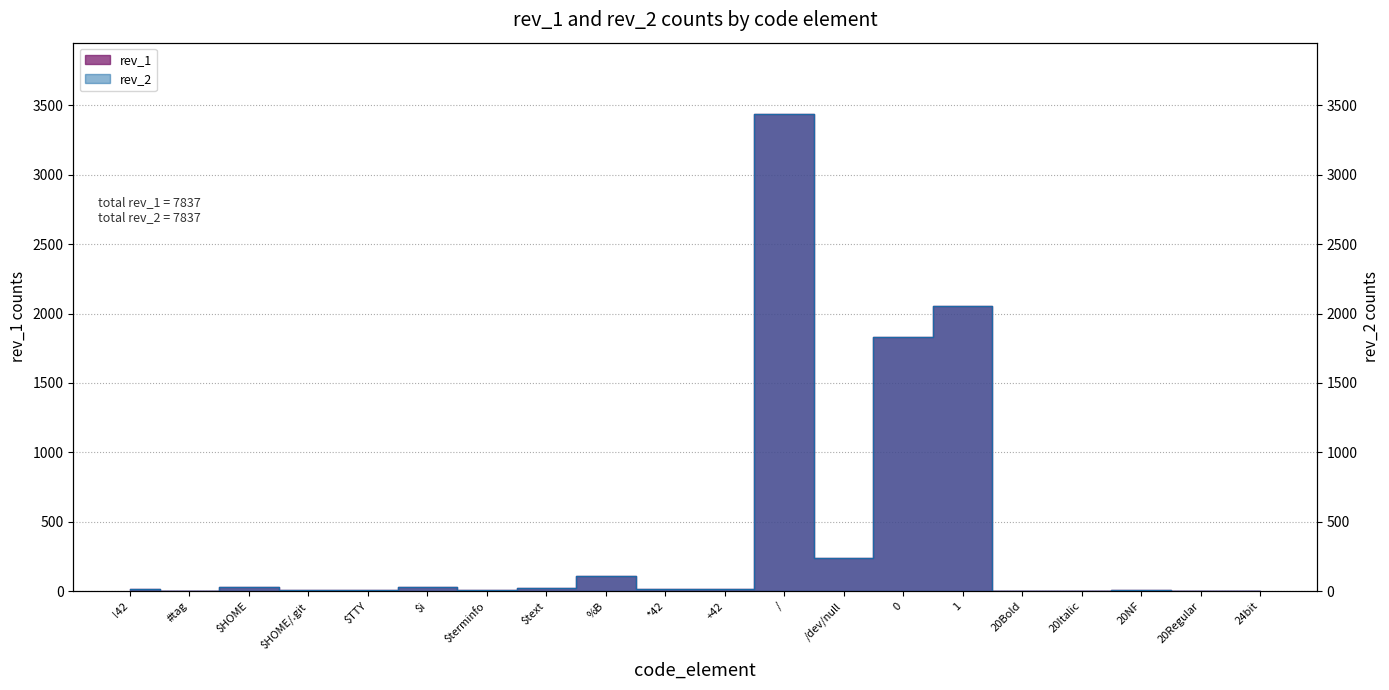

What is the label of the 18th point from the right?

$HOME